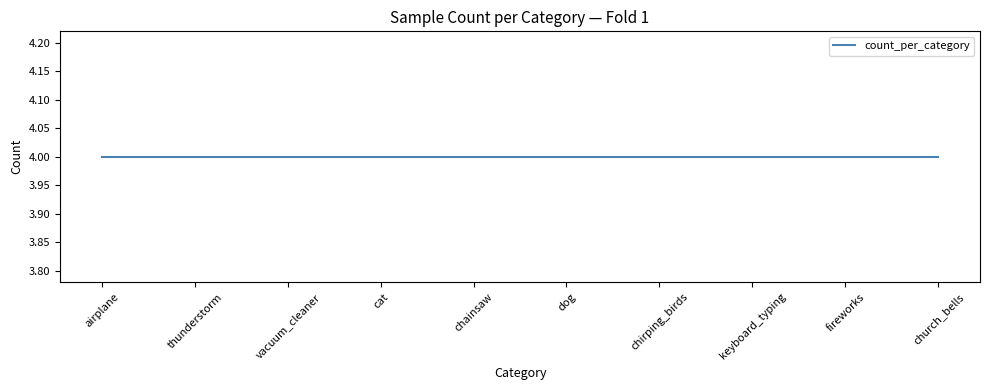

What is the sum of all count_per_category values?

40